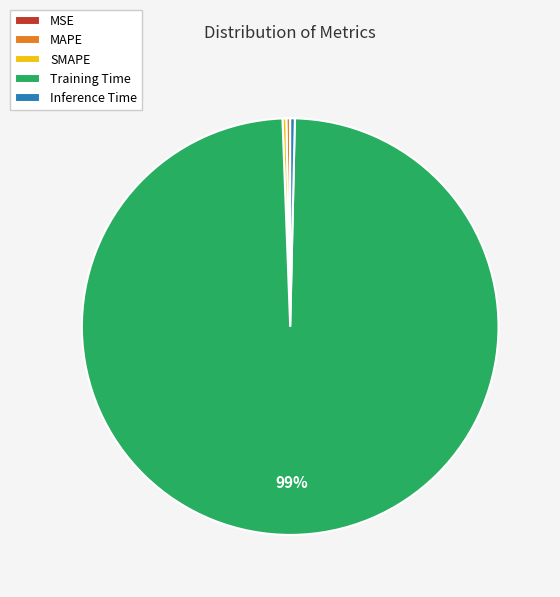

To the nearest percent, what is the average slice percentage?

20%